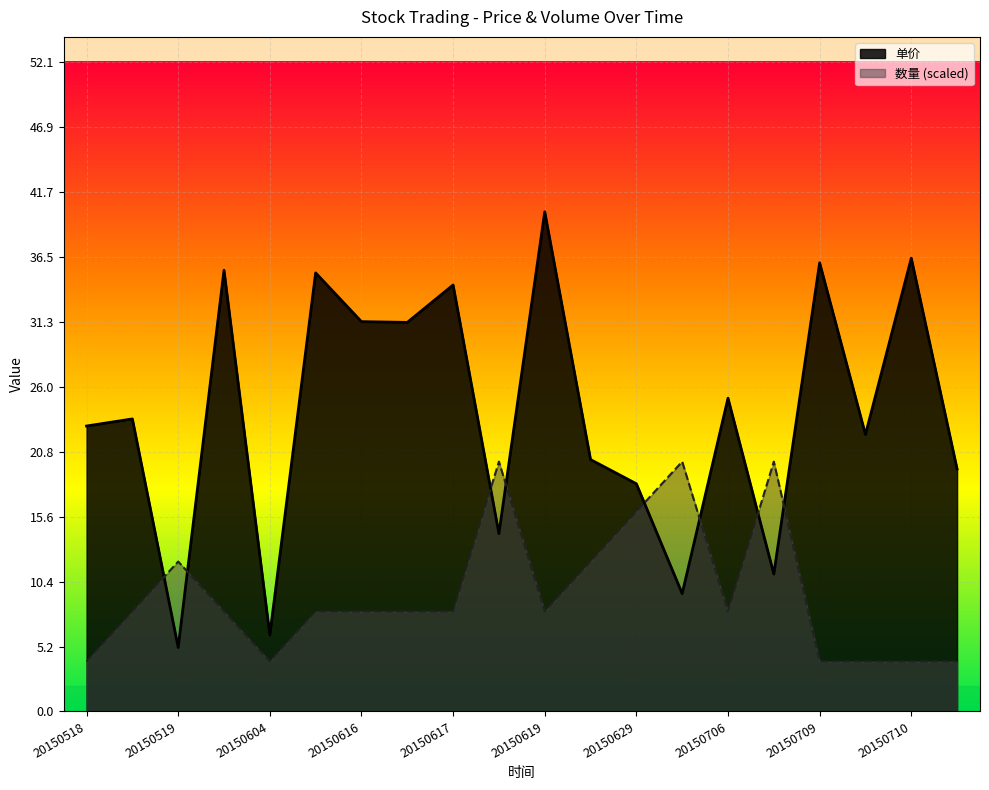

What is the smallest value displayed?

4.0